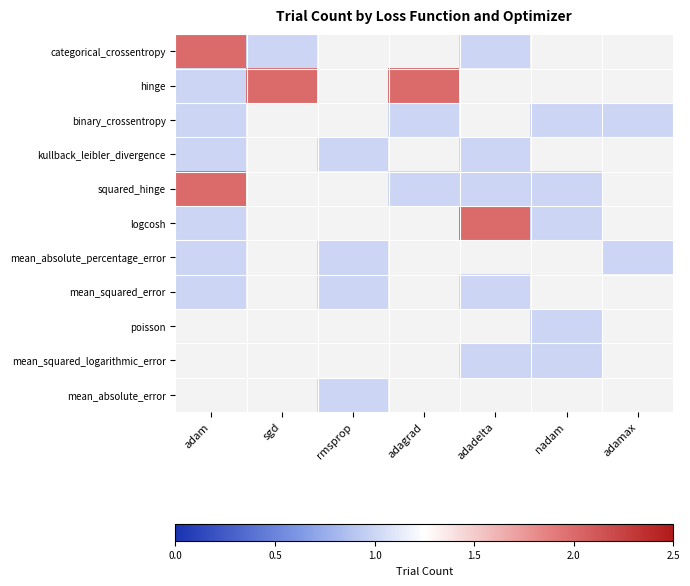

The kullback_leibler_divergence series shows 0 at adamax. True or false?

True